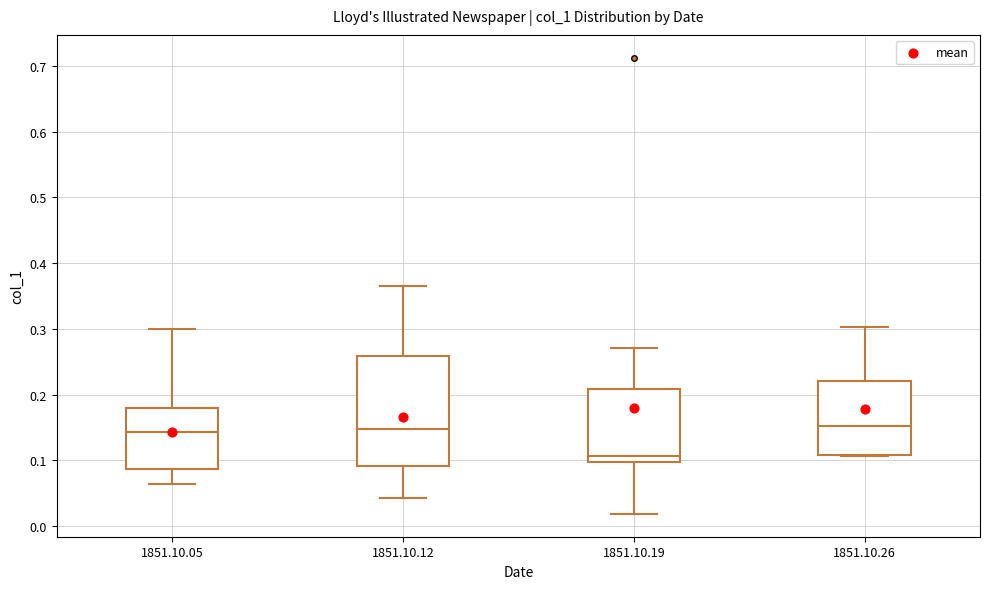

Comparing the boxes themselves (not the whiskers), which one is the tallest?

1851.10.12